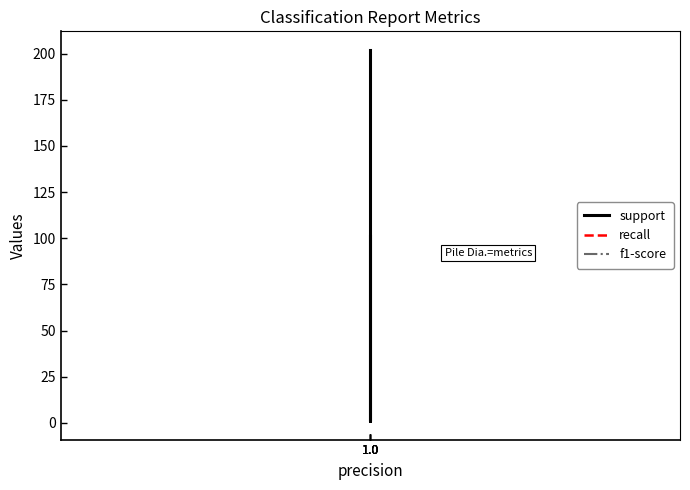

Which series has the widest spread of values?

support